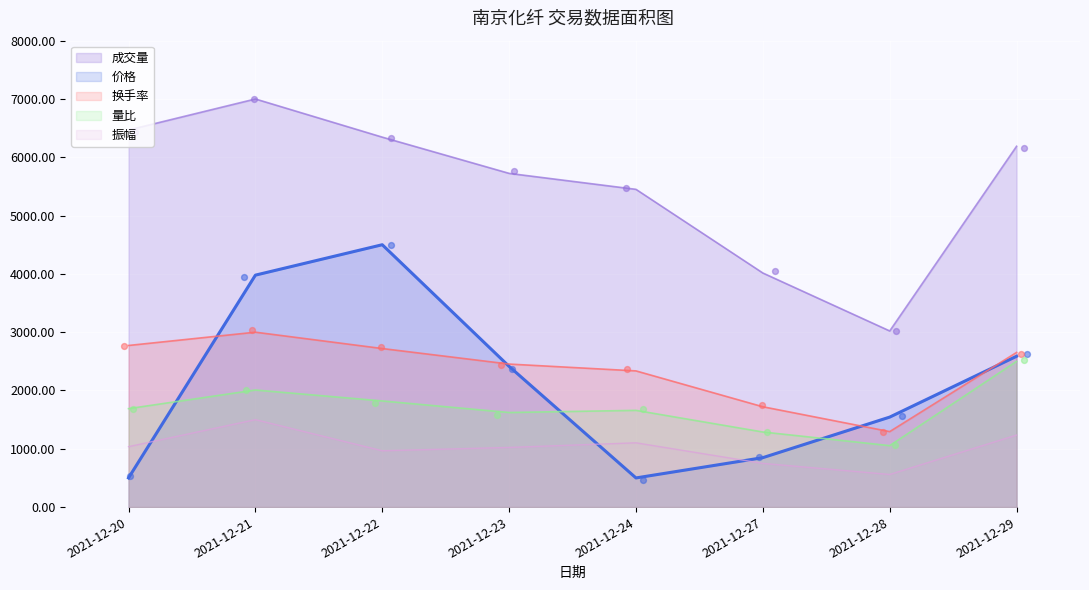

What are all the series names shown in the legend?

成交量, 价格, 换手率, 量比, 振幅